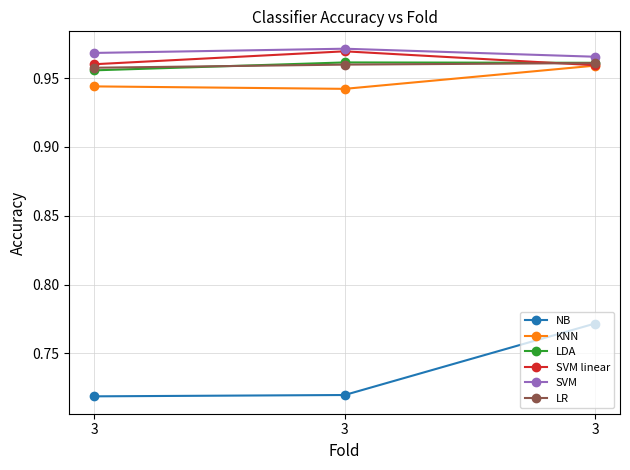

Which has a higher value, 3 or 3?

3